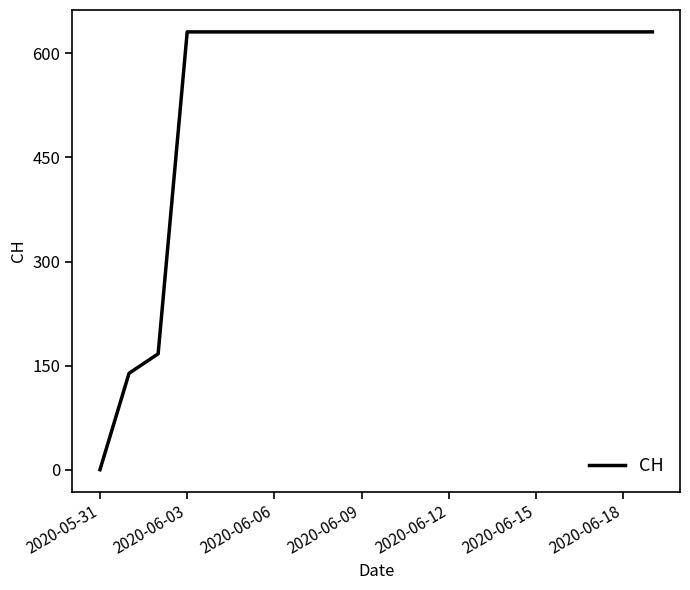

What is the difference between the maximum and minimum values?

631